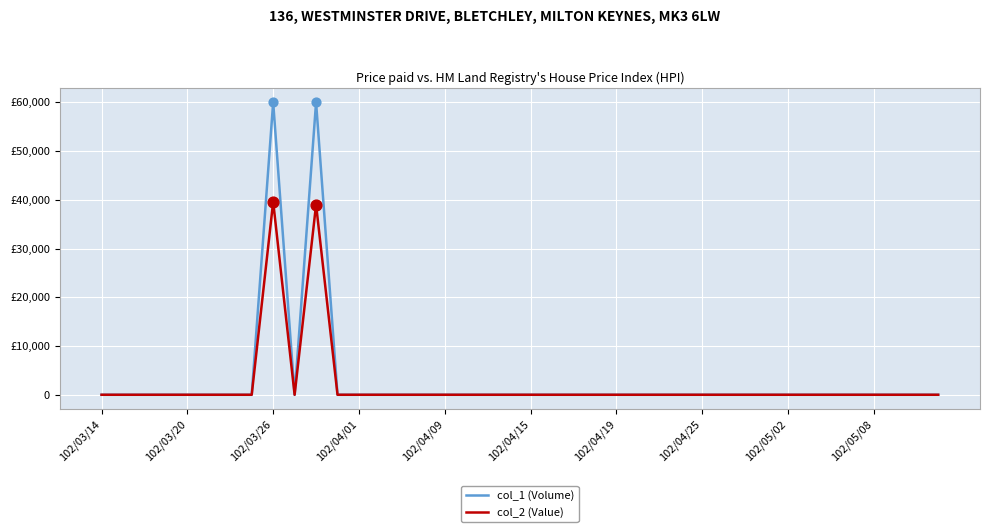

What are all the series names shown in the legend?

col_1 (Volume), col_2 (Value)